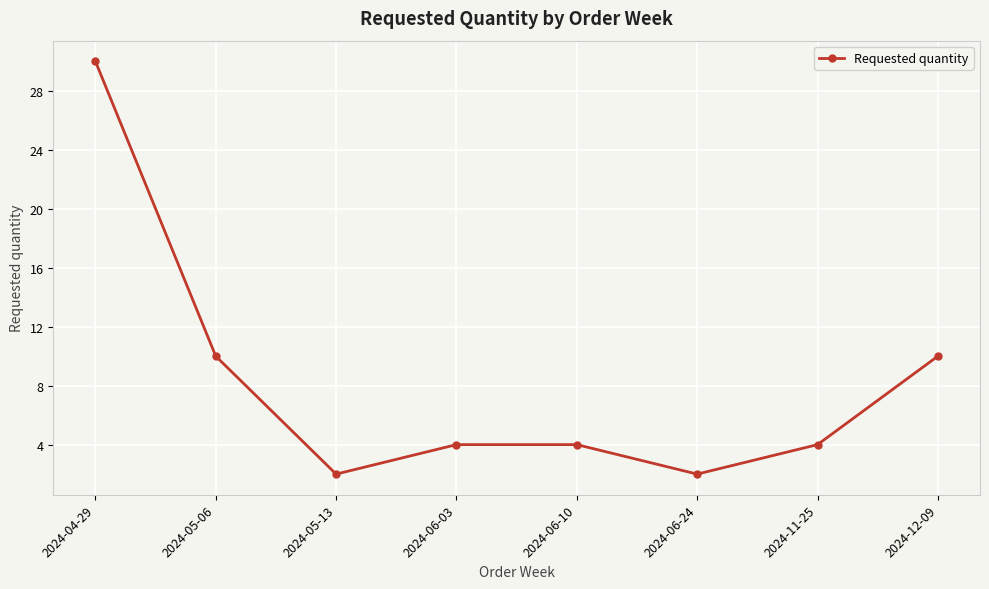

Approximately how many times larger is the value at 2024-06-24 compared to 2024-04-29?

0.1